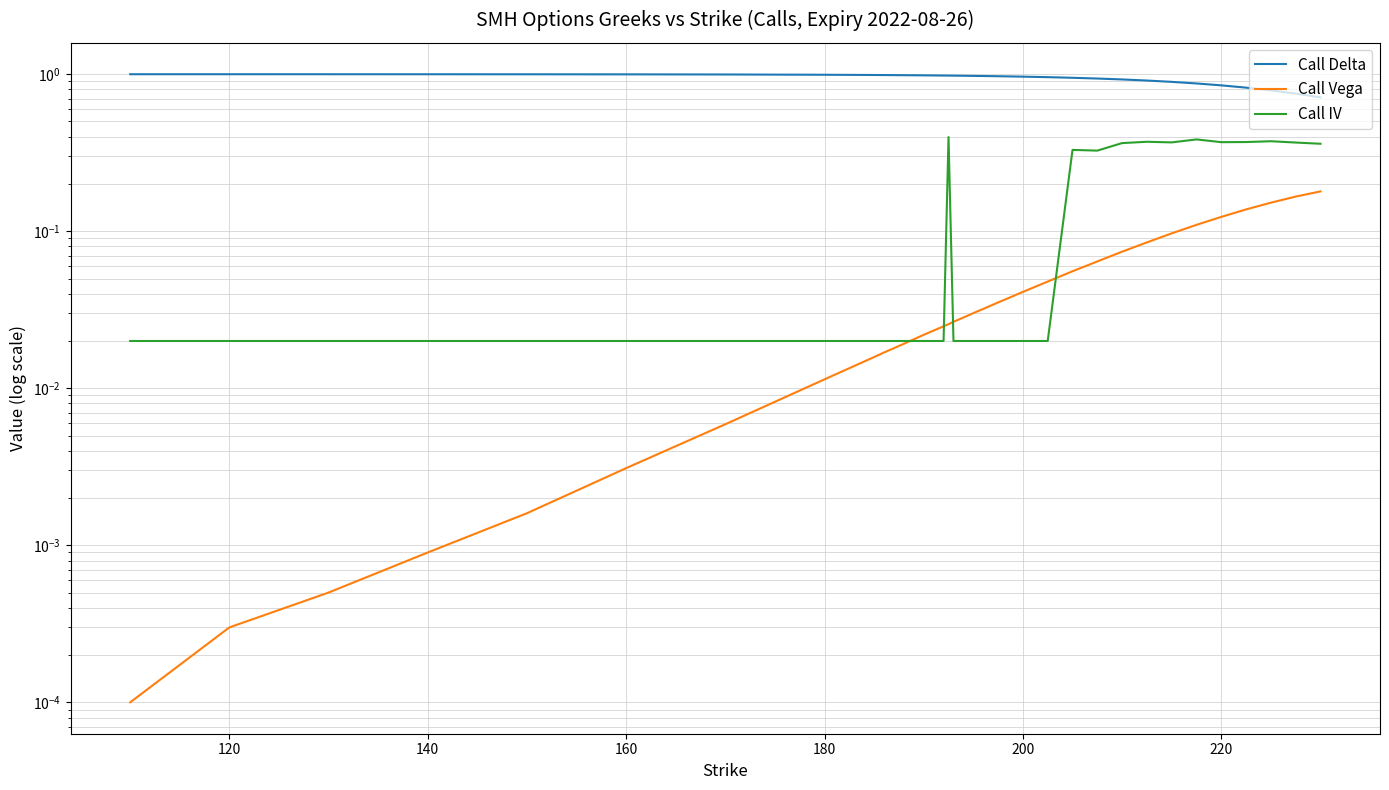

Is this an area chart (filled region under the line)?

No